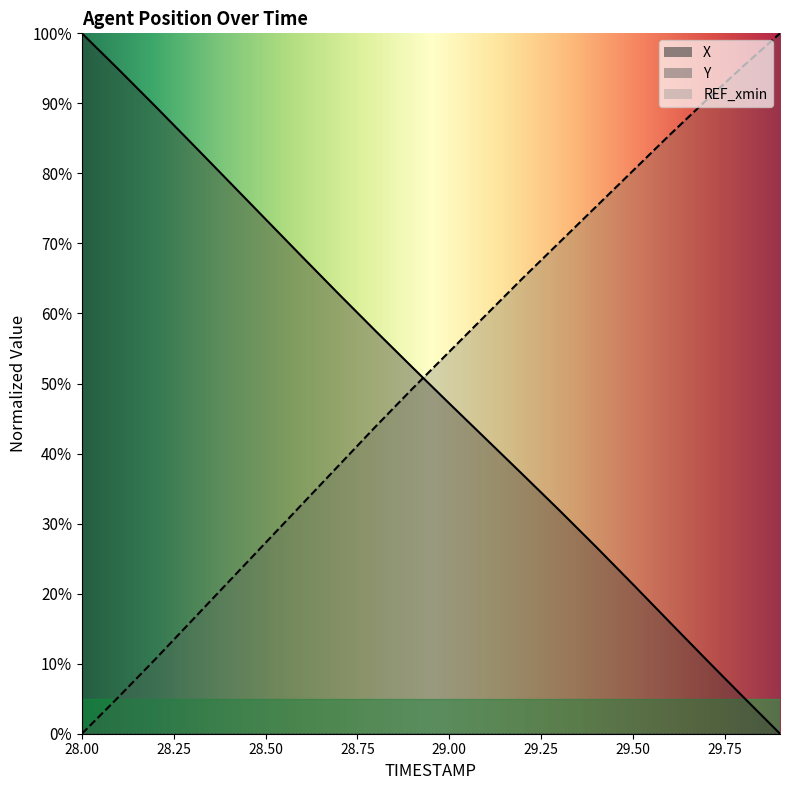

Rank the series at 28.8 from lowest to highest value.

Y, X